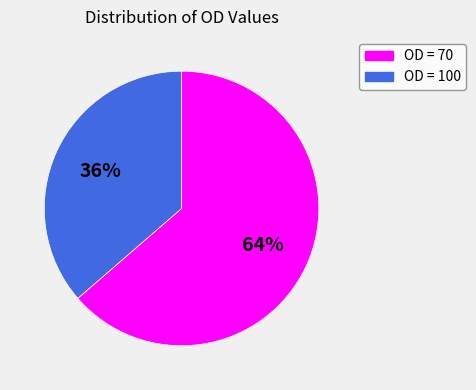

Which has a higher value, OD = 100 or OD = 70?

OD = 70